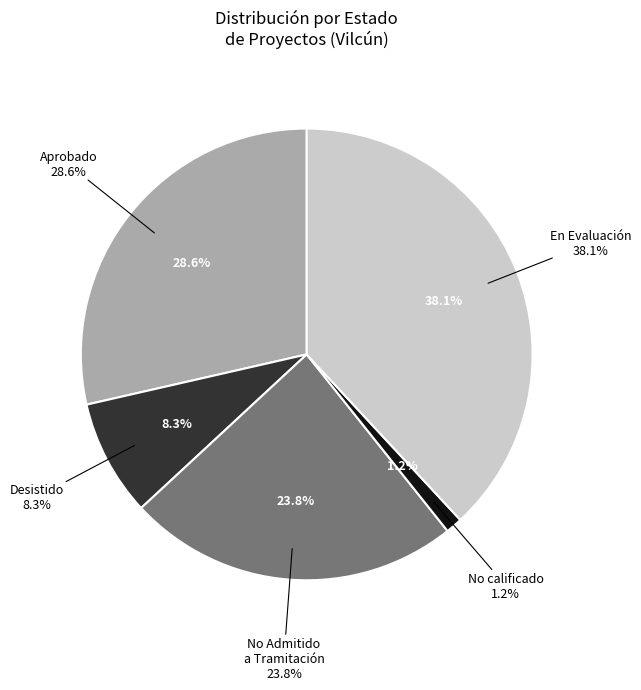

Does EIA account for over 50% of the chart?

No